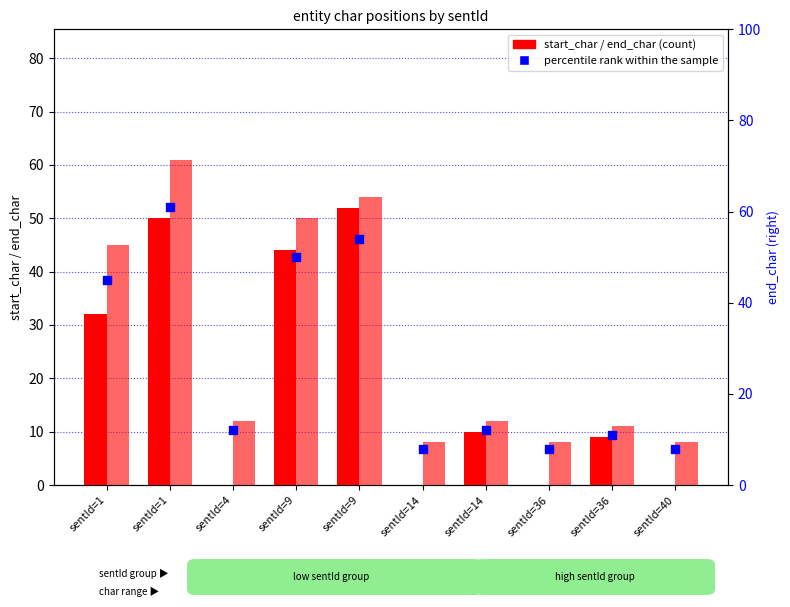

Which series reaches the maximum Y coordinate?

end_char